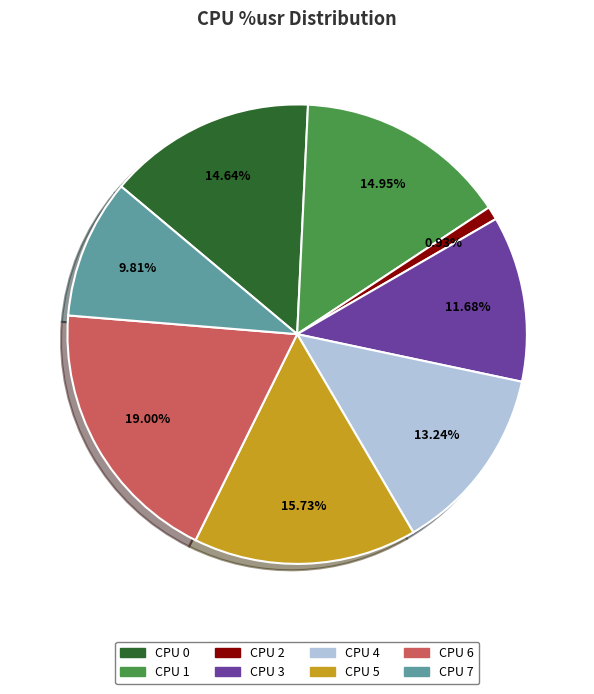

How many slices are in this pie chart?

8